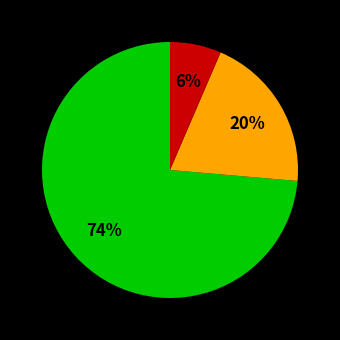

How many slices are in this pie chart?

3